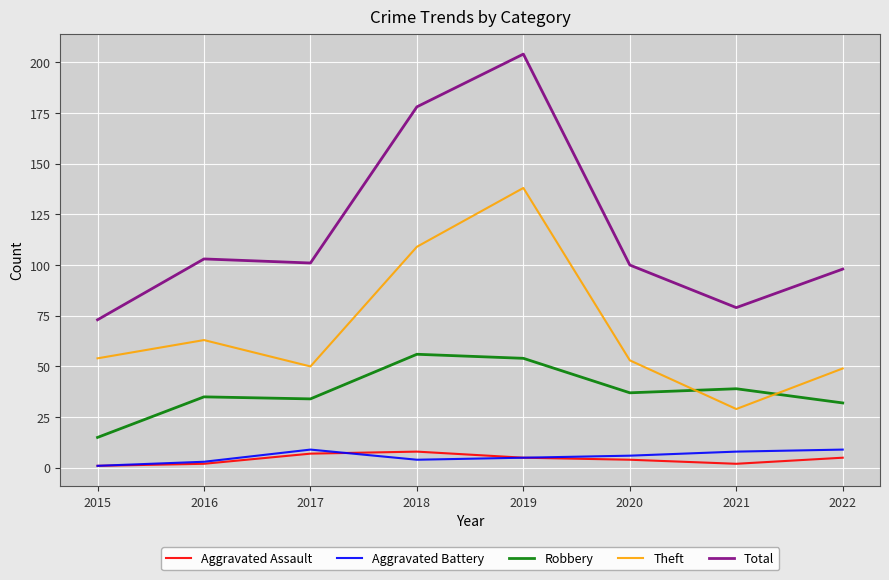

In Aggravated Assault, how many points are higher than both neighbors (excluding endpoints)?

1